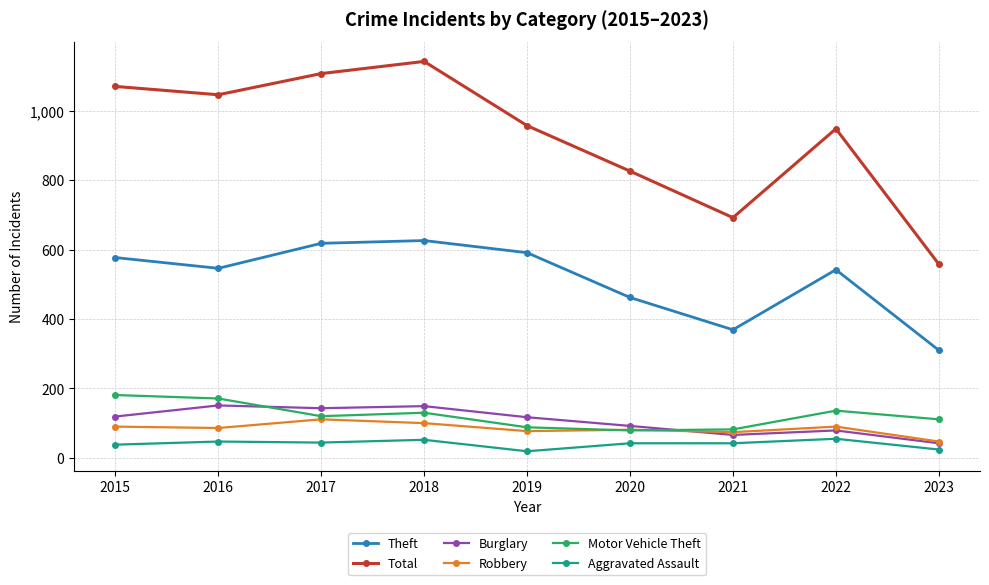

What is the difference between the second highest and second lowest values in the Motor Vehicle Theft series?

89